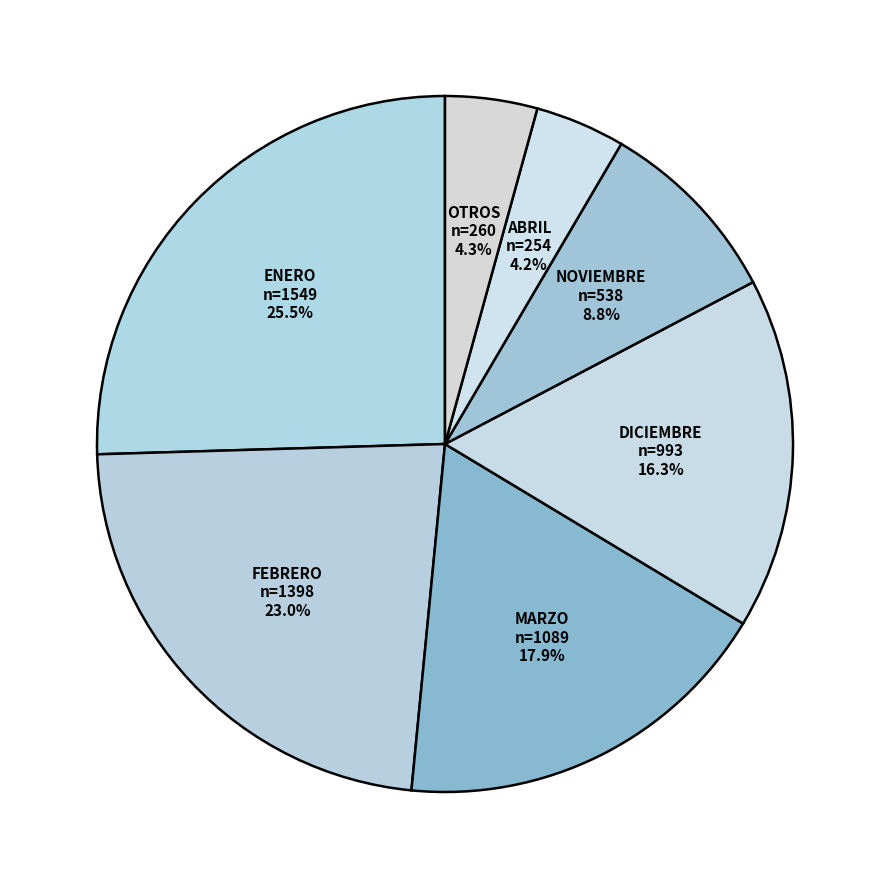

To the nearest percent, what percentage of the pie is ABRIL?

4%